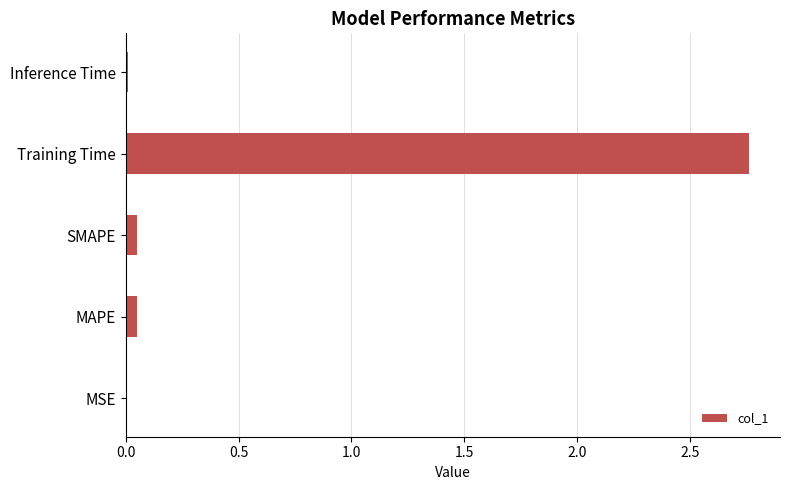

What is the sum of all values?

2.9